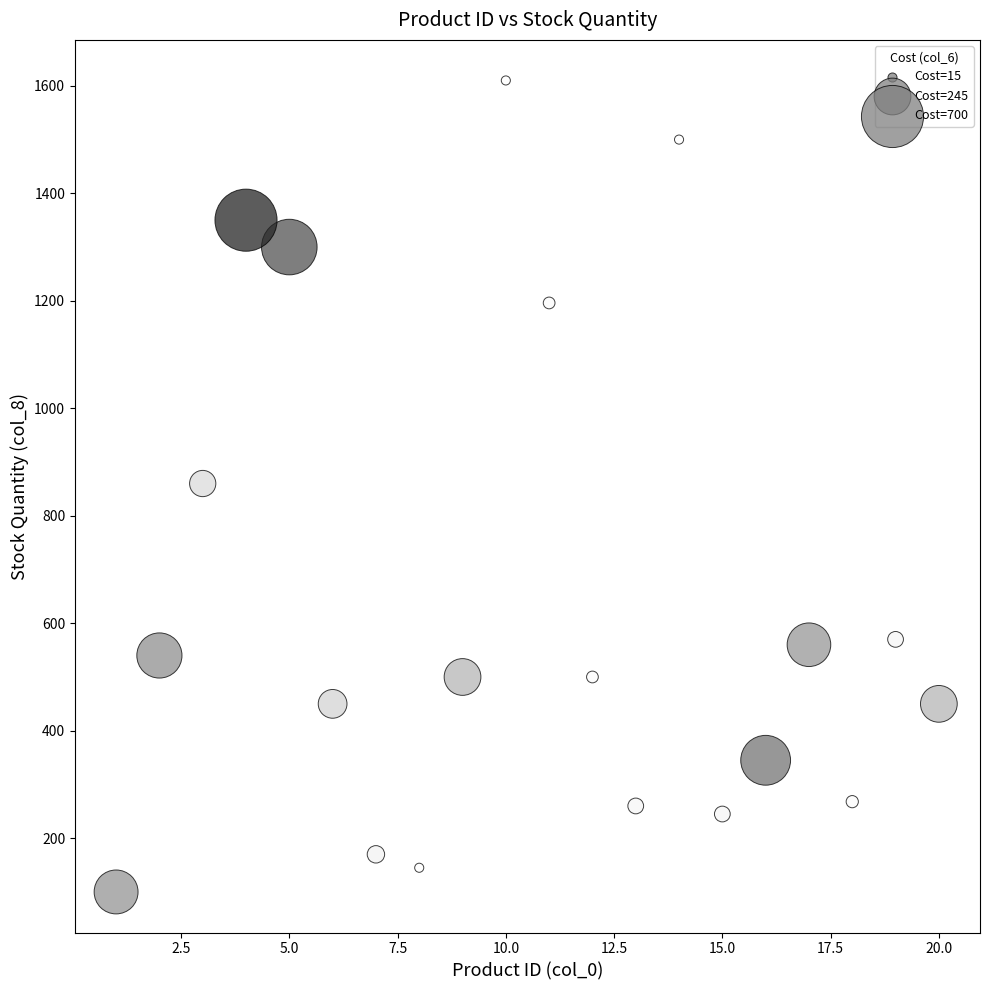

What is the range of X values (max minus min)?

19